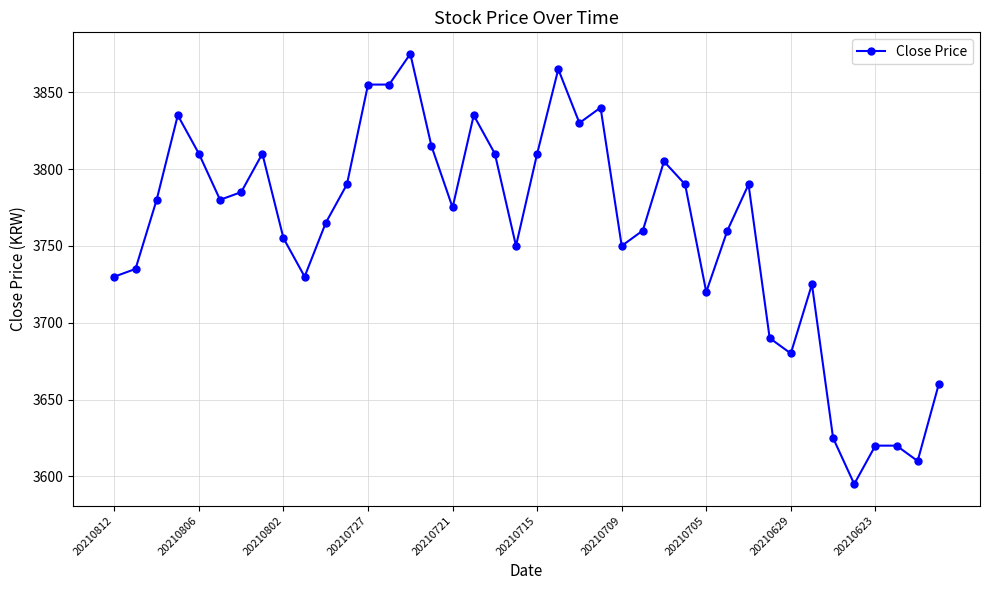

Reading left to right, what are all the values shown in this chart?

3730	3735	3780	3835	3810	3780	3785	3810	3755	3730	3765	3790	3855	3855	3875	3815	3775	3835	3810	3750	3810	3865	3830	3840	3750	3760	3805	3790	3720	3760	3790	3690	3680	3725	3625	3595	3620	3620	3610	3660